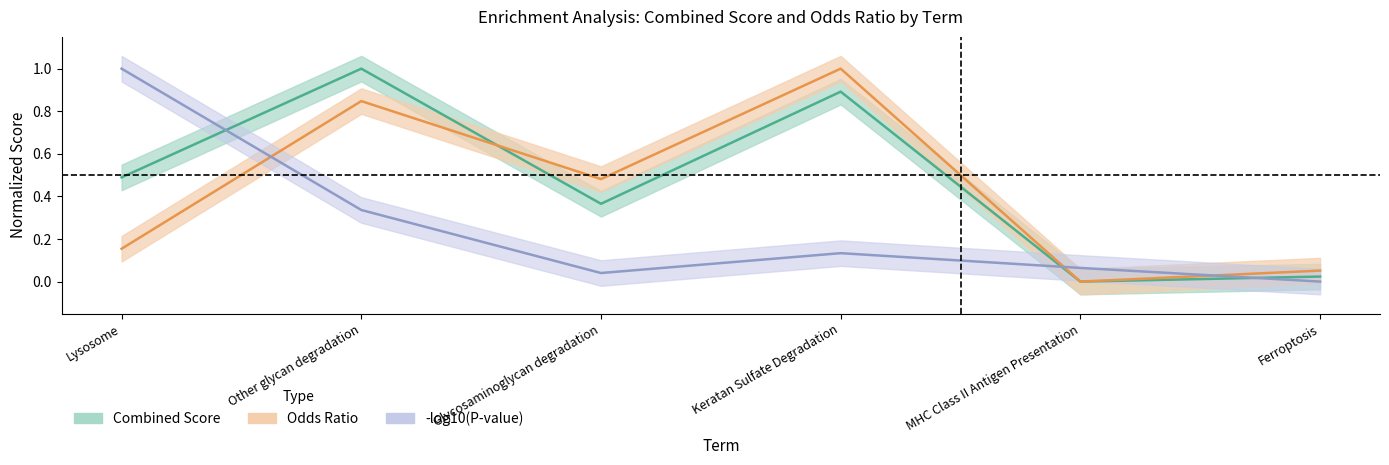

True or false: Combined Score and Odds Ratio cross at least once.

True